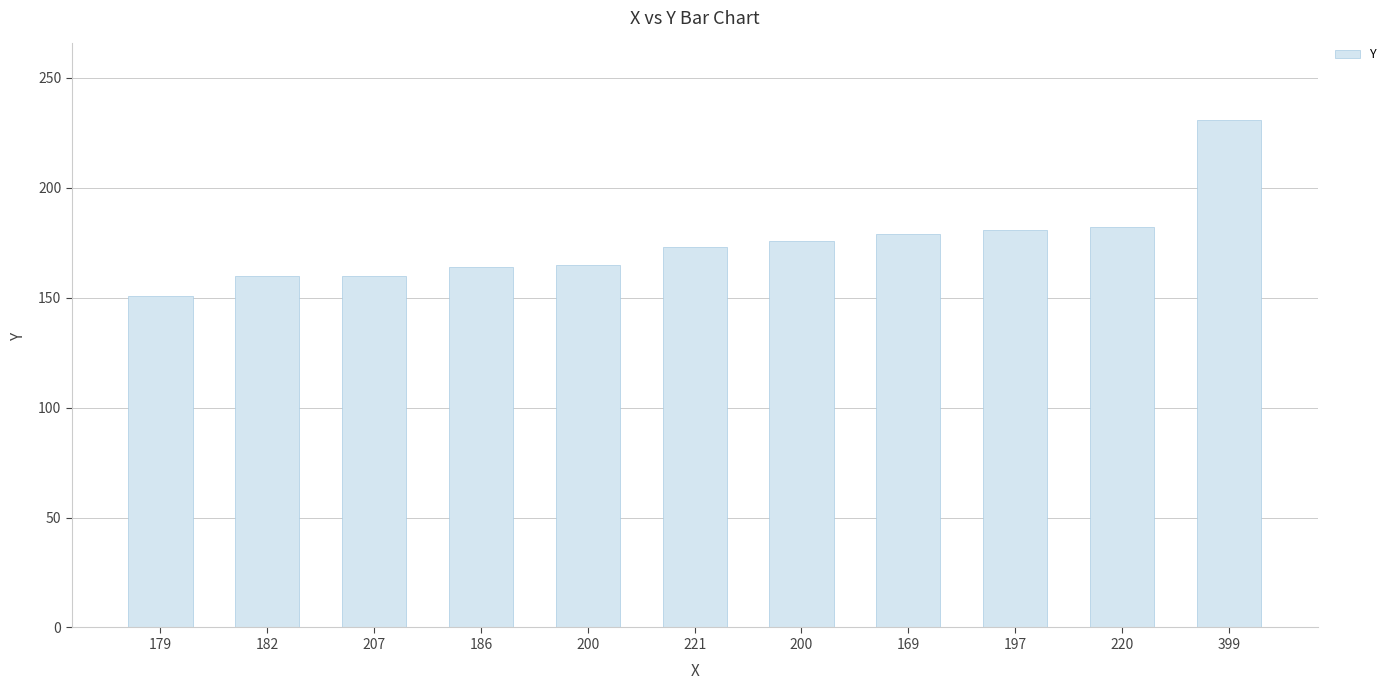

What is the difference between the maximum and minimum values?

80